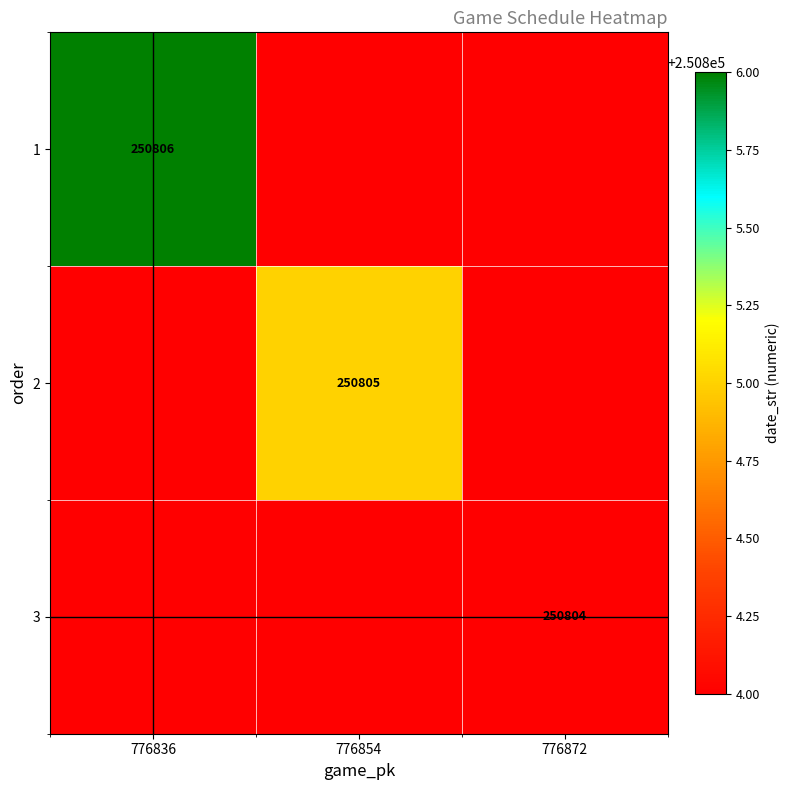

Count the number of categories in the chart.

3